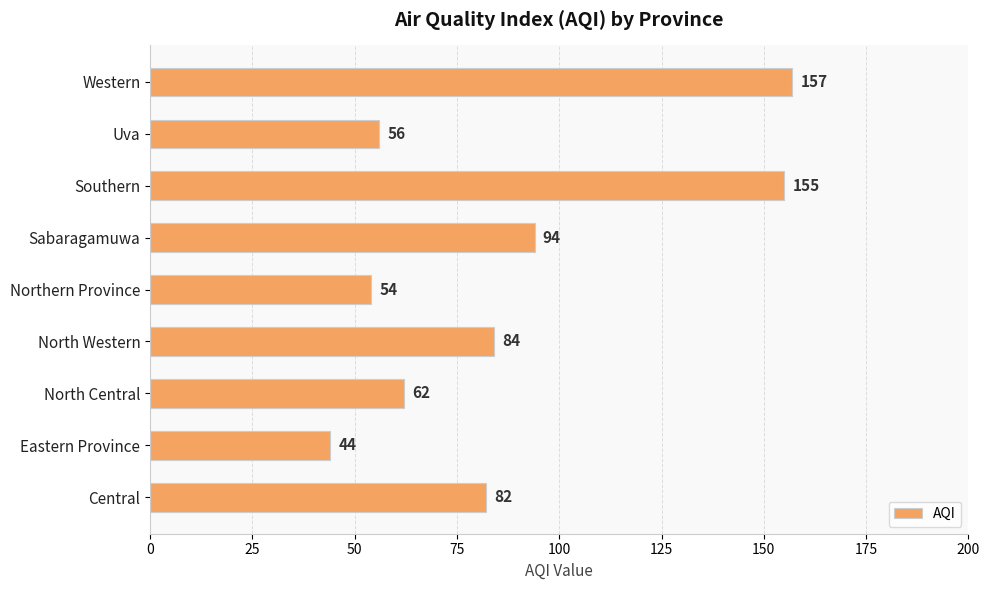

True or false: the data shows 137 at North Western.

False